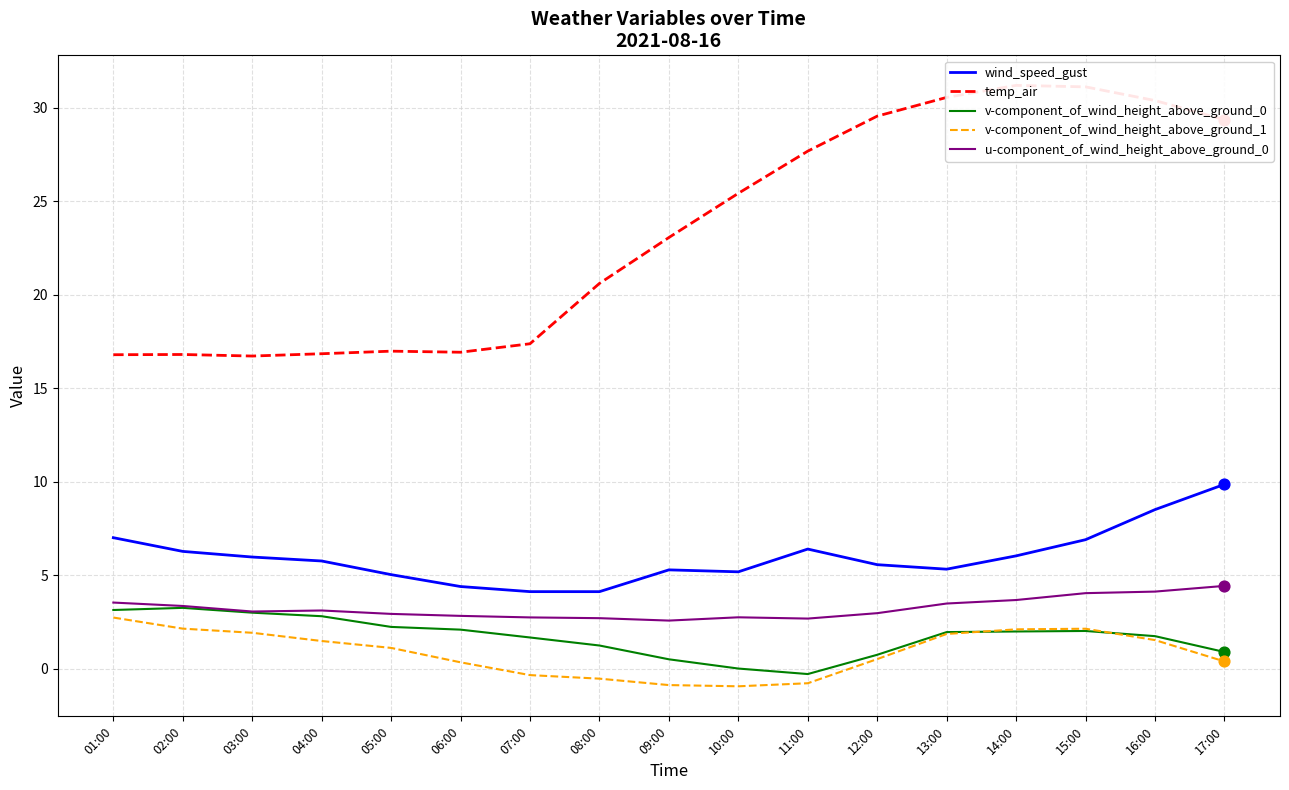

At which category is the sum across all series the highest?

16:00